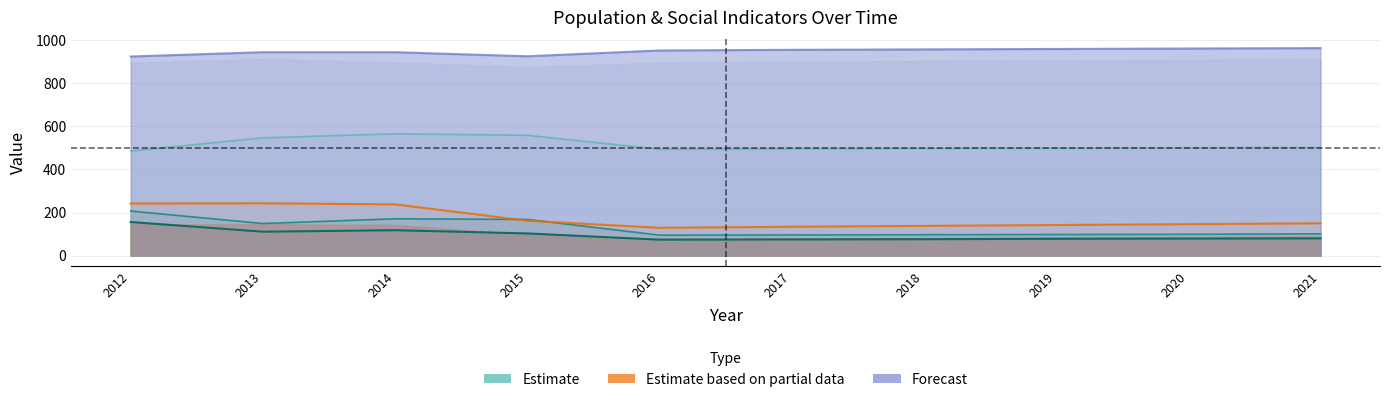

Does the chart have visible grid lines?

Yes